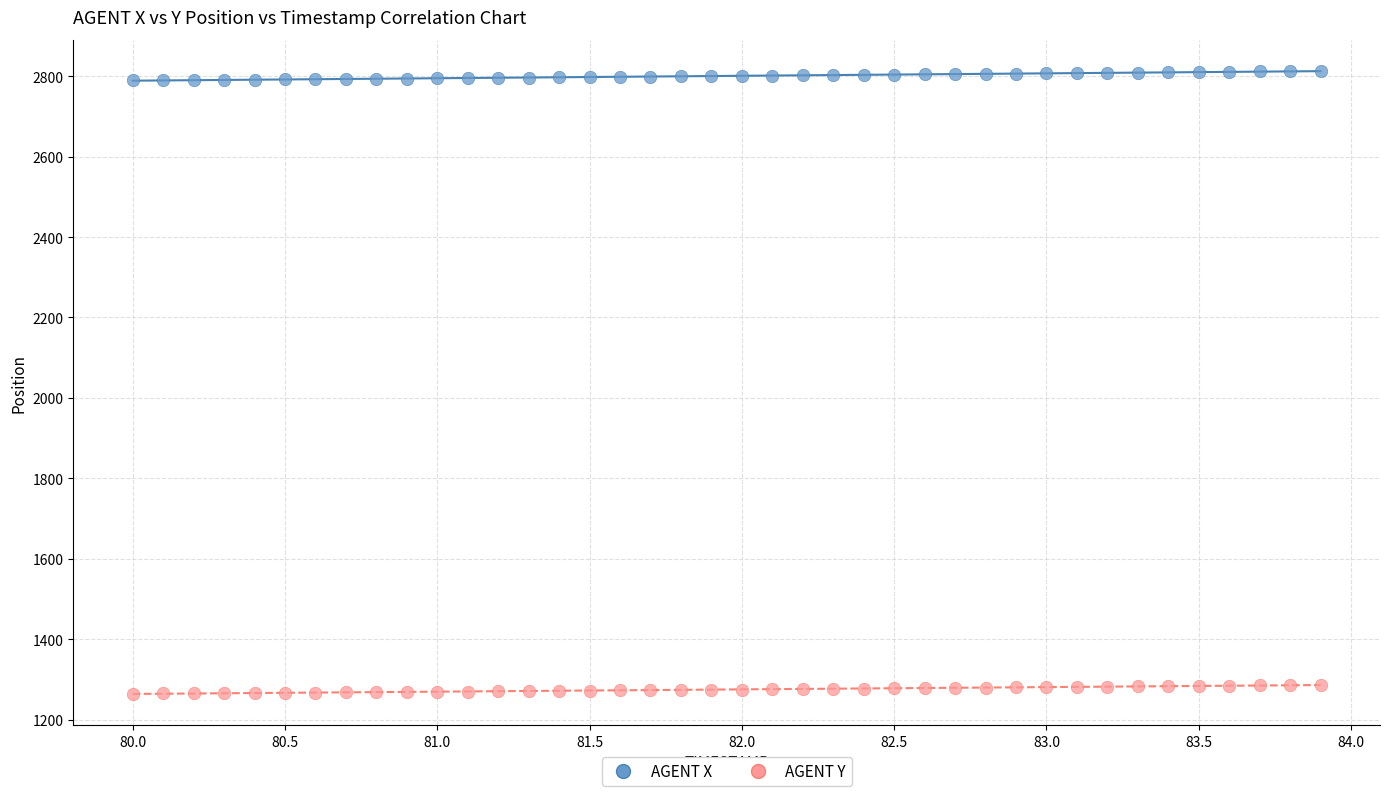

Which series reaches the maximum Y coordinate?

AGENT X